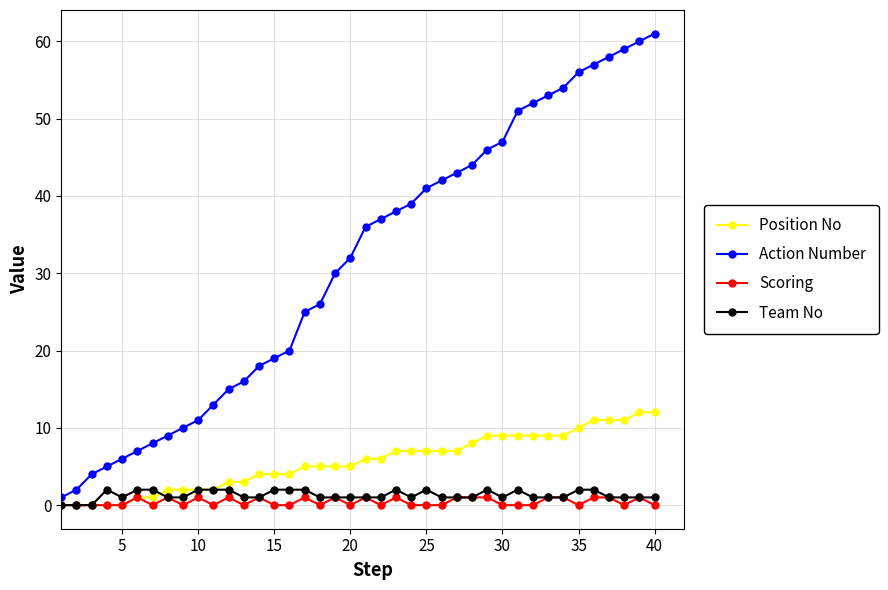

At how many categories does at least one series exceed 21?

24